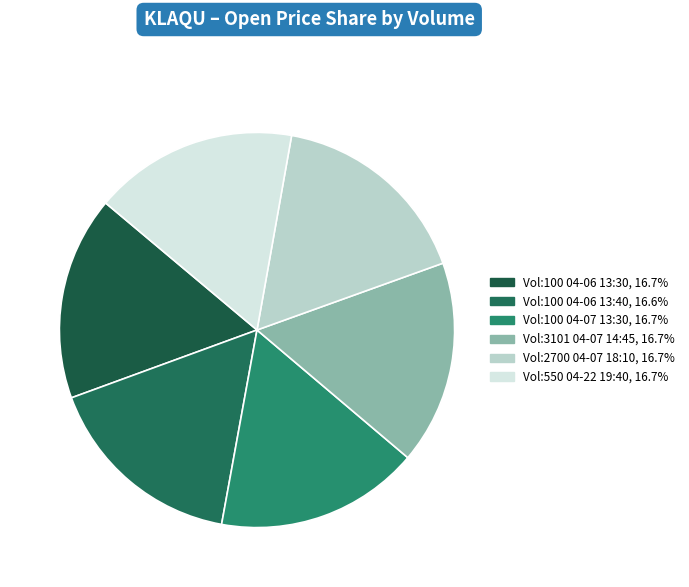

To the nearest percent, what is the average slice percentage?

17%